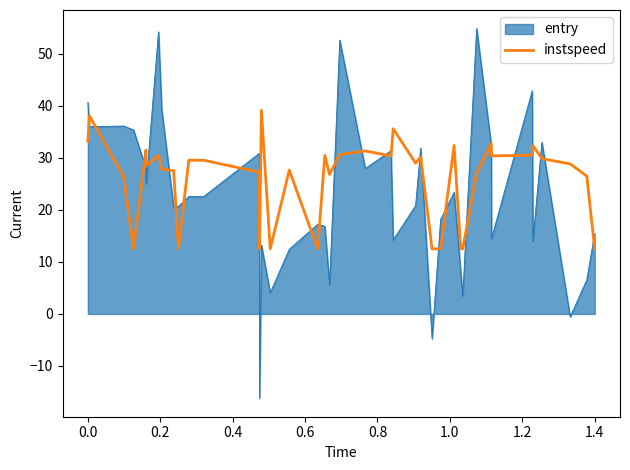

Rank the series by their maximum value, from highest to lowest.

entry, instspeed